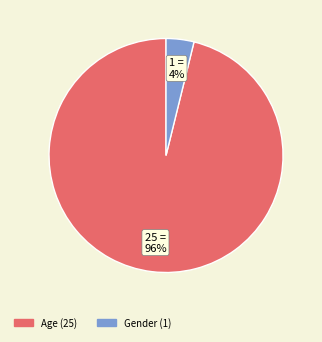

Is there any slice that represents more than half of the pie?

Yes